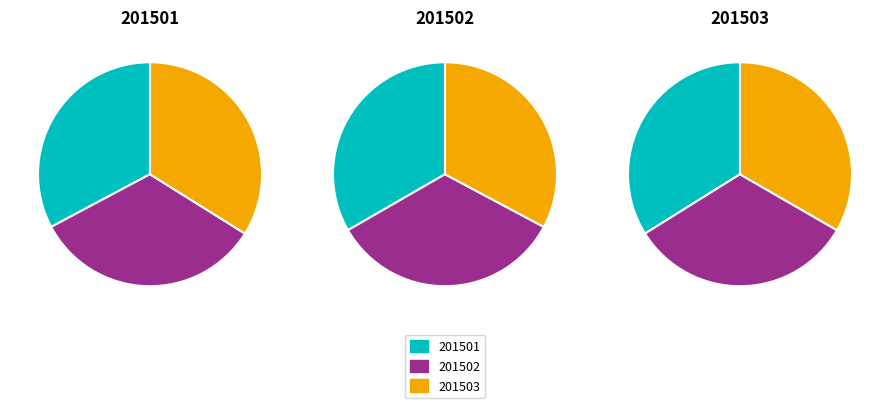

To the nearest percent, what portion does 201501 represent?

33%